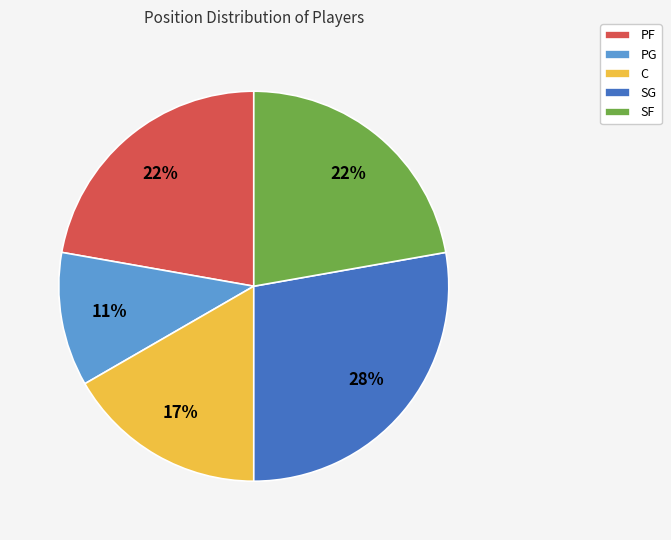

To the nearest percent, what portion does SG represent?

28%